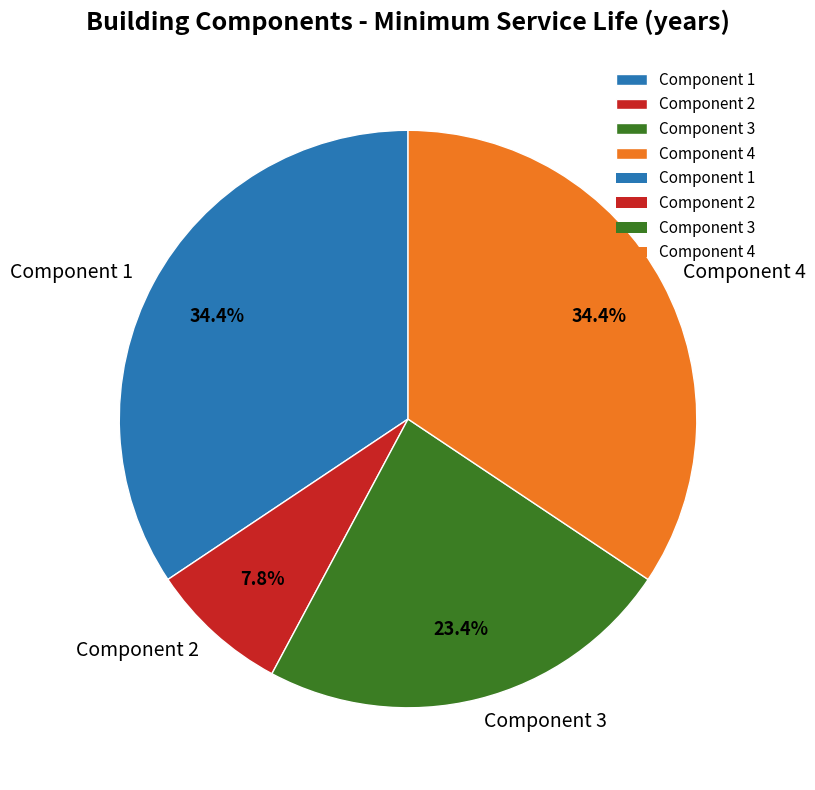

Does any single category account for the majority?

No